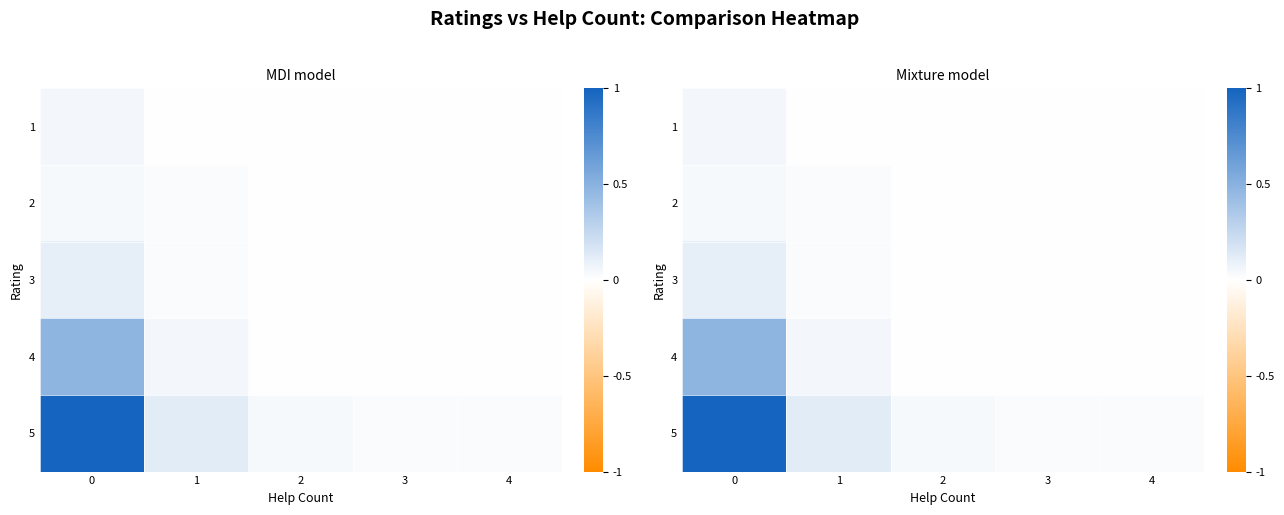

The value of 3 at 1 is 0.0. True or false?

False